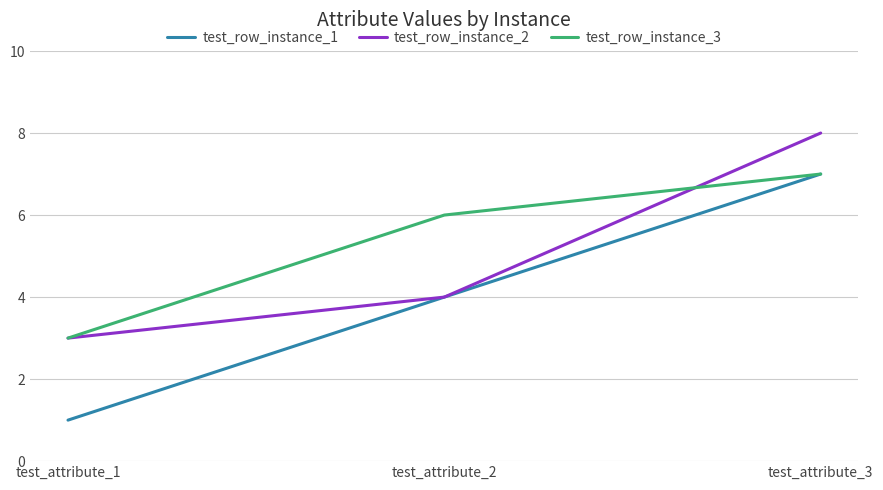

Between test_attribute_1 and test_attribute_3, which series saw the biggest shift?

test_row_instance_1